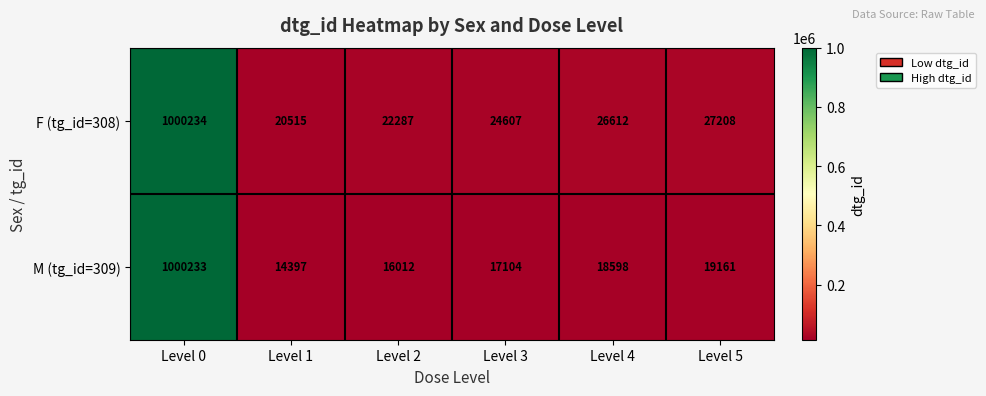

Reading left to right, extract all data points from this chart.

F (tg_id=308): 1000234	20515	22287	24607	26612	27208
M (tg_id=309): 1000233	14397	16012	17104	18598	19161